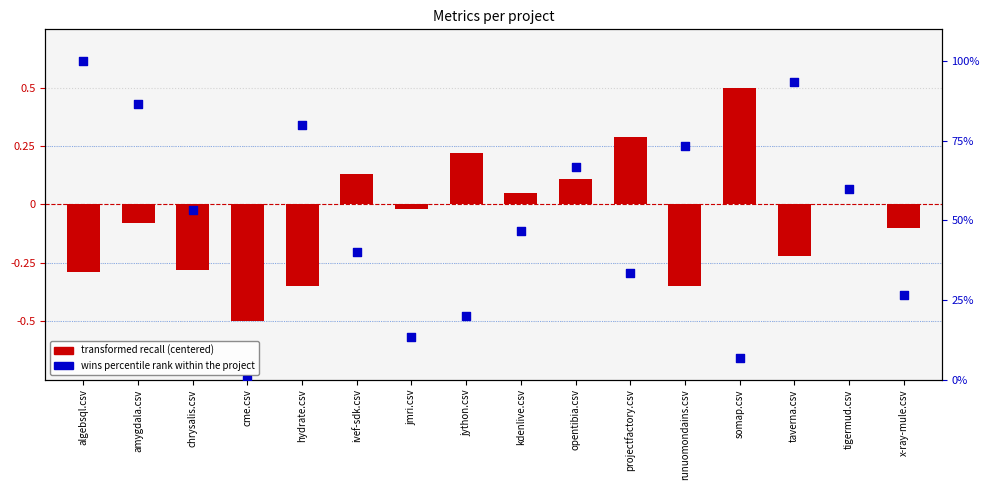

Which series reaches the minimum Y coordinate?

transformed recall (centered)